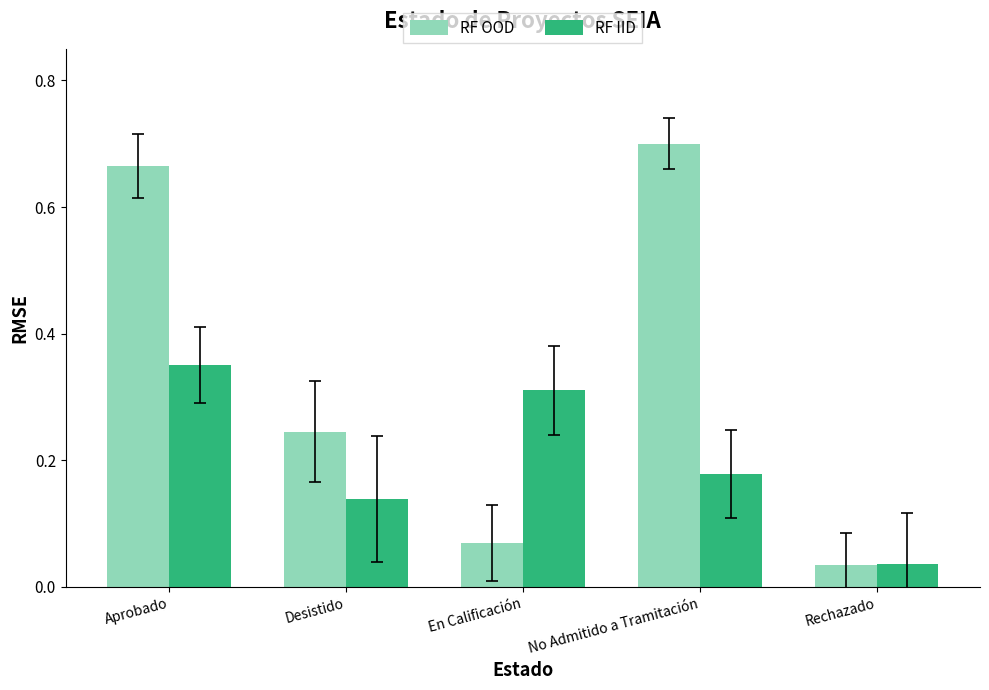

What is the sum of the RF IID values at No Admitido a Tramitación and Aprobado?

0.5